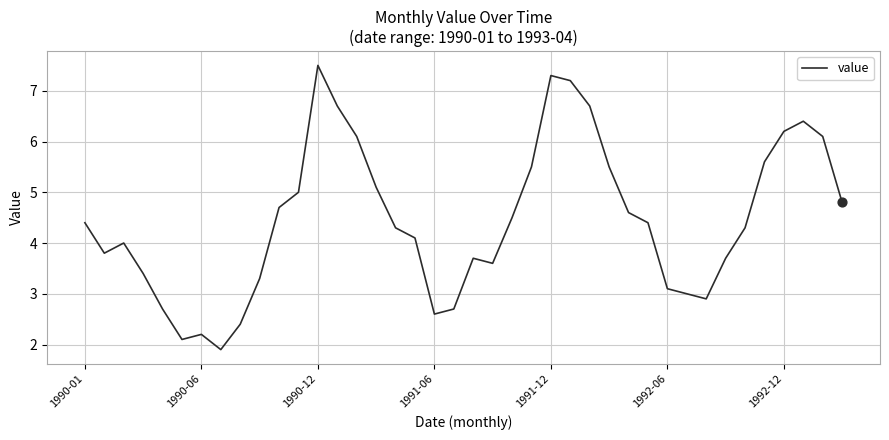

What is the maximum value shown in the chart?

7.5